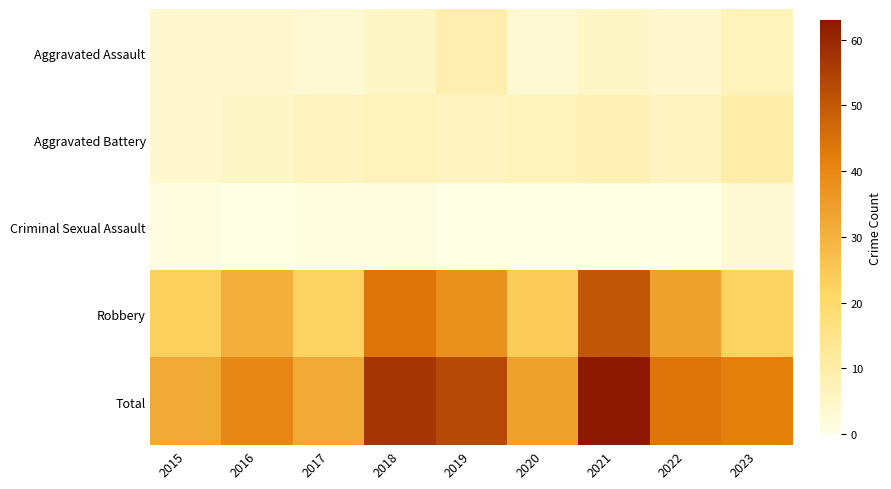

Which series changed the most between 2021 and 2022?

Total